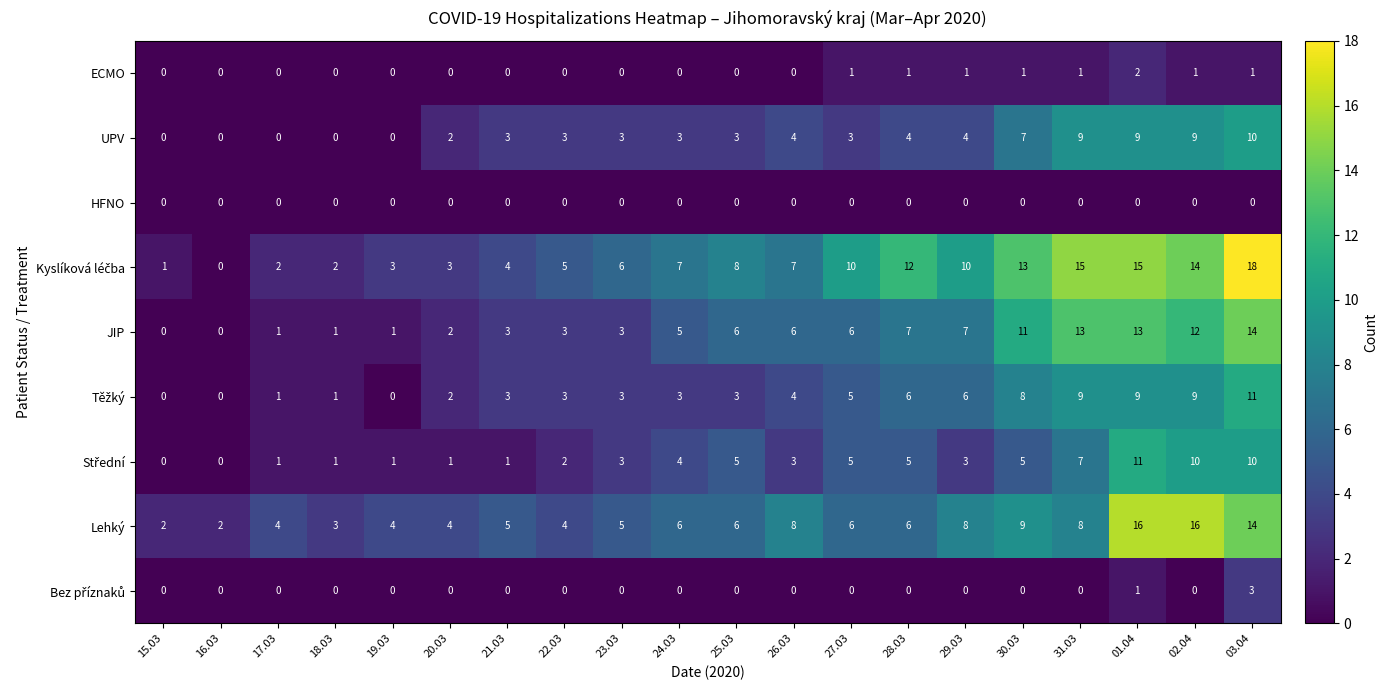

What is the difference between the highest and lowest values at 28.03?

12